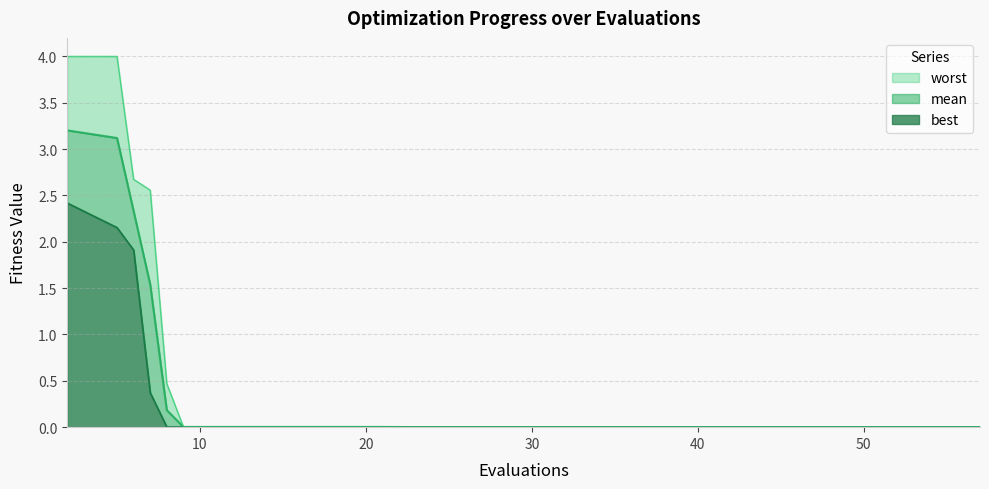

Which category has the highest value across all series?

2